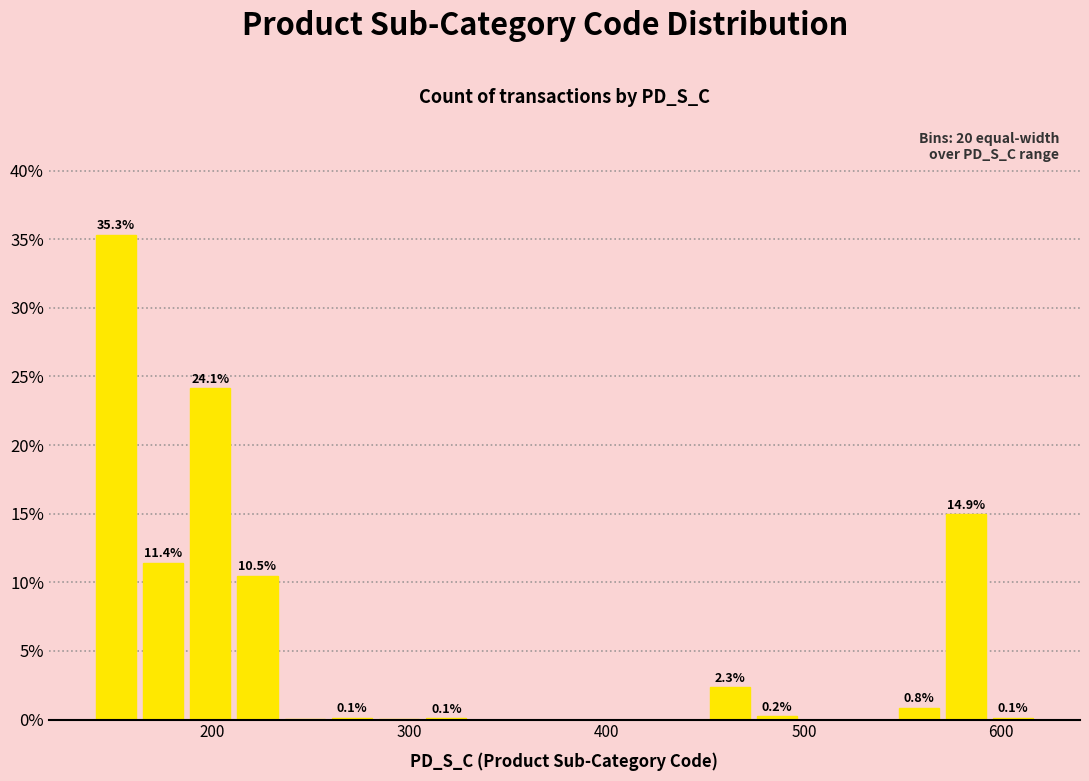

Read against the x-axis, roughly where is the centre of the tallest bar?

150